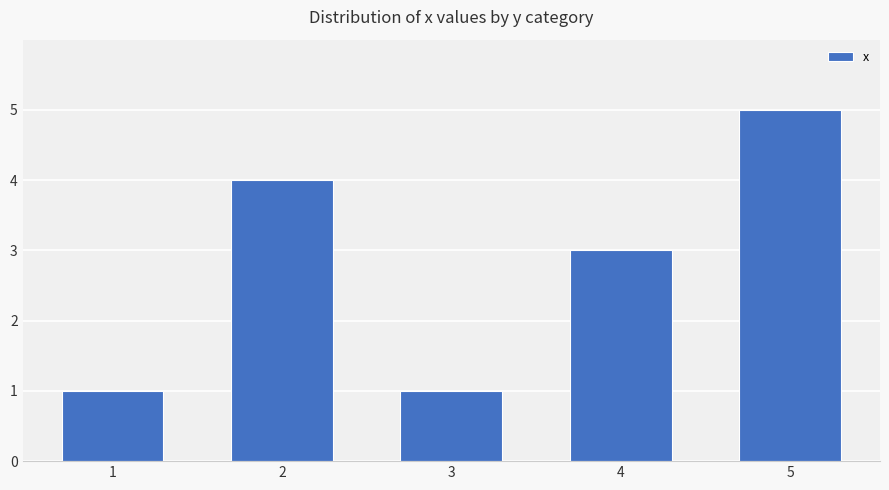

What is the change in value from 3 to 4?

+2